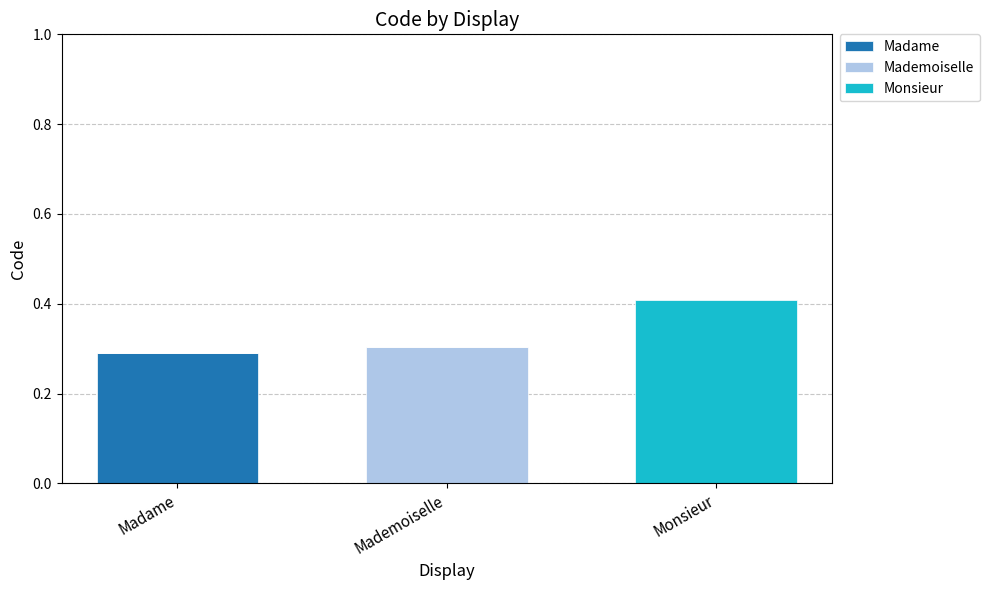

True or false: Madame has a value of 0.1 at Madame.

False